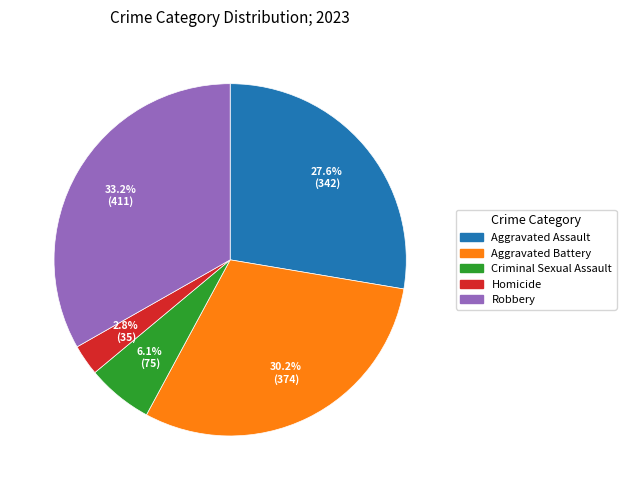

The Aggravated Battery slice represents 30% of the pie. True or false?

True